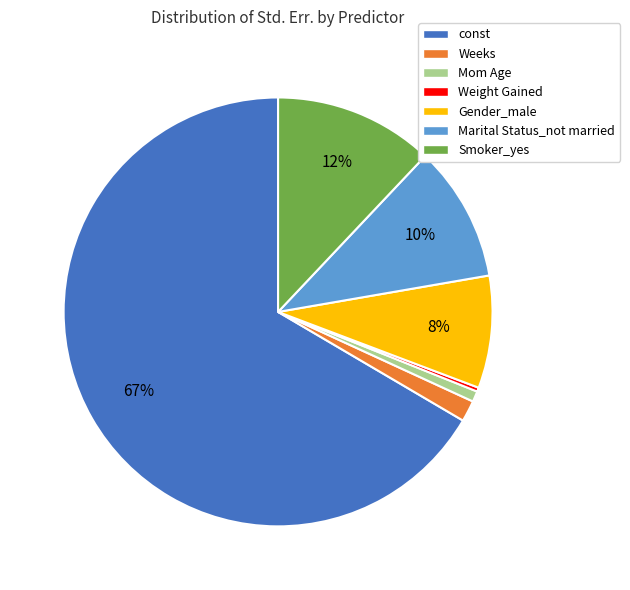

Which category accounts for the majority?

const